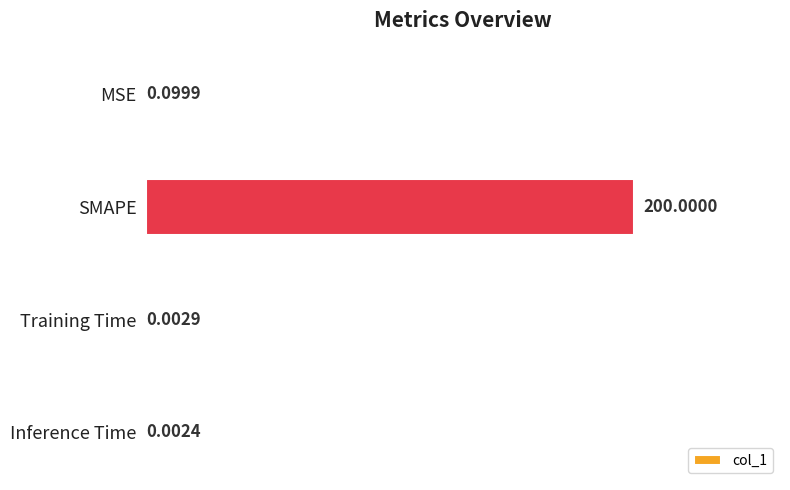

Are the bars grouped side by side (vs. stacked)?

No